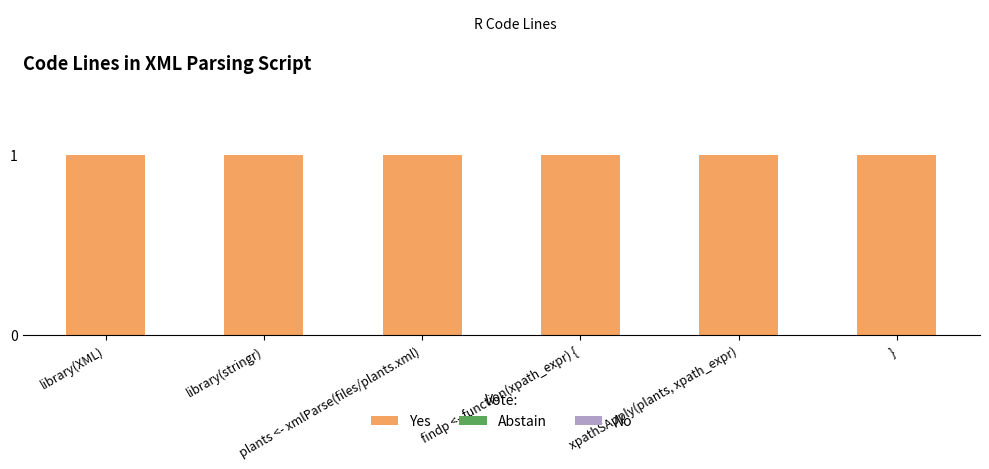

What is the total value across all series at plants <- xmlParse(files/plants.xml)?

1